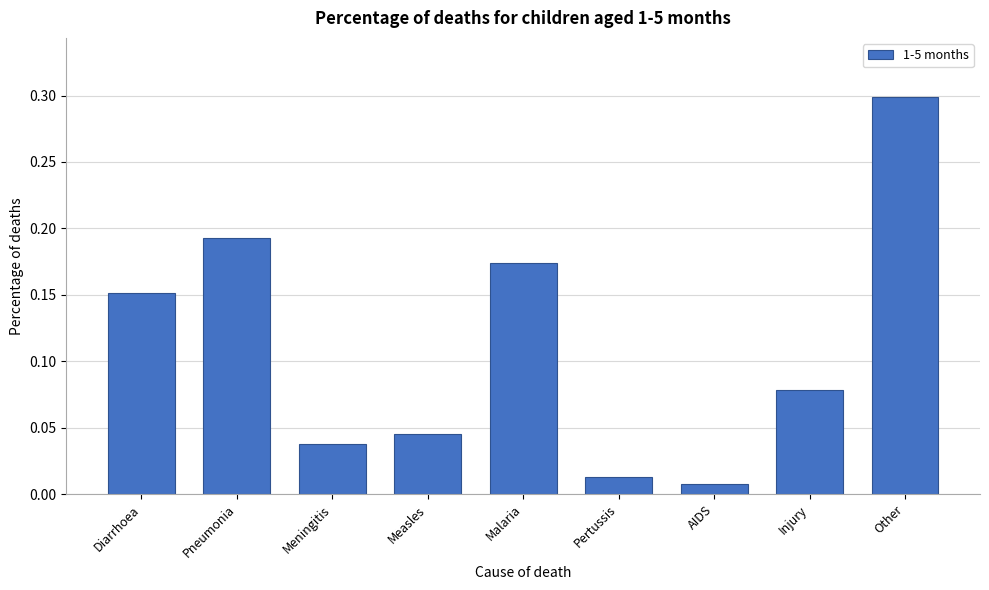

What is the maximum value shown in the chart?

0.3